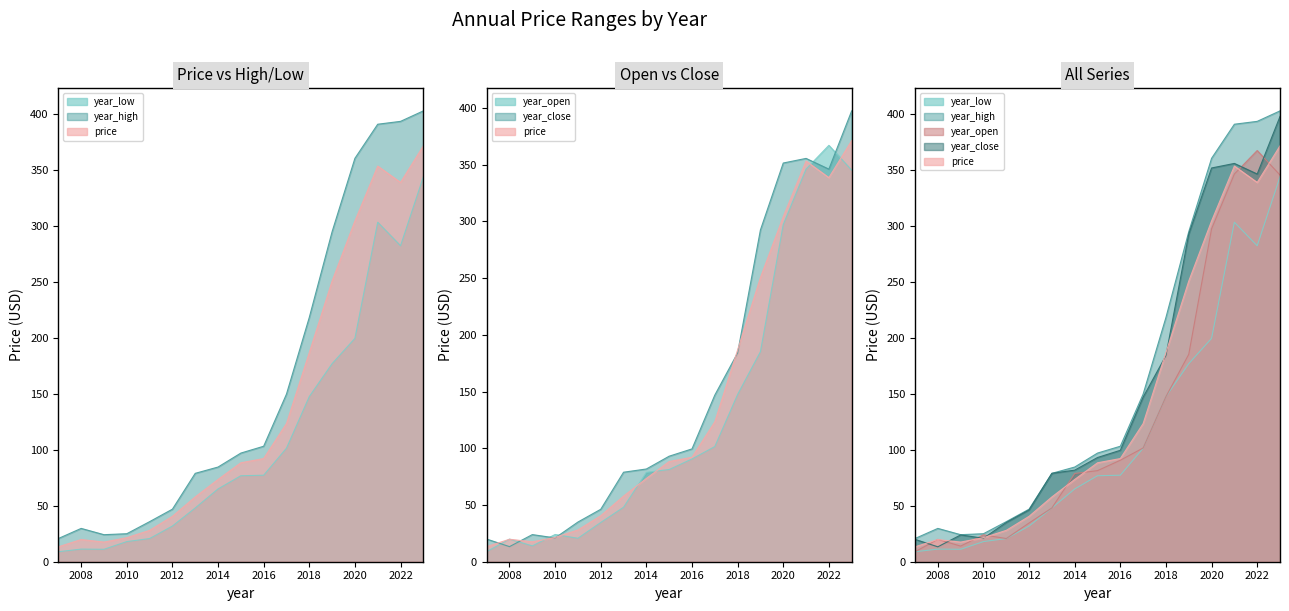

What is the sum of all year_low values?

1922.7